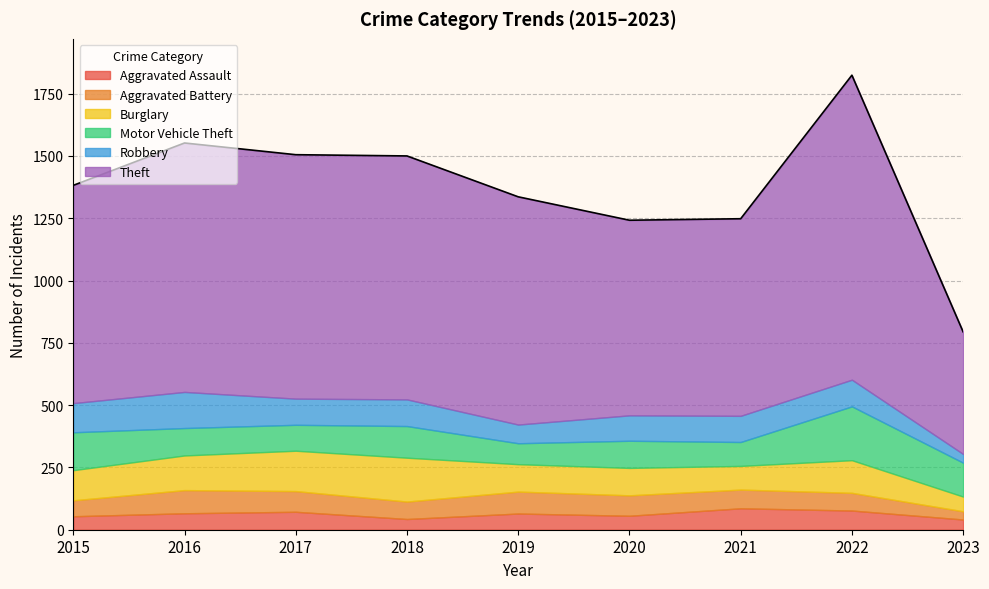

At which label is Theft closest to 856?

2015